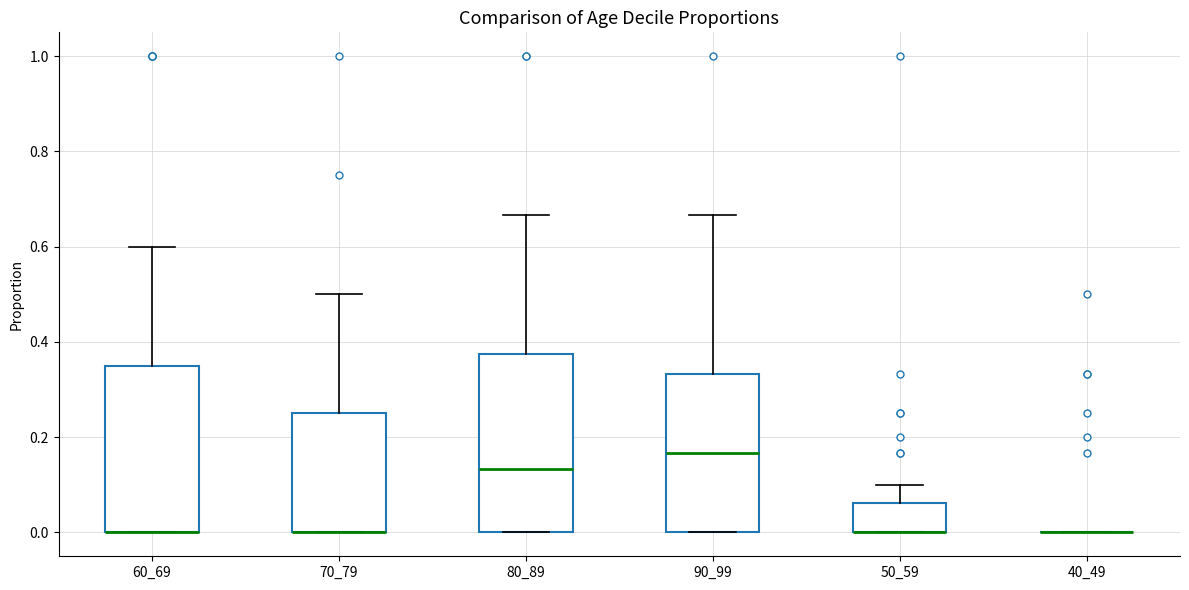

Which box is the tallest, from its lower edge to its upper edge?

80_89